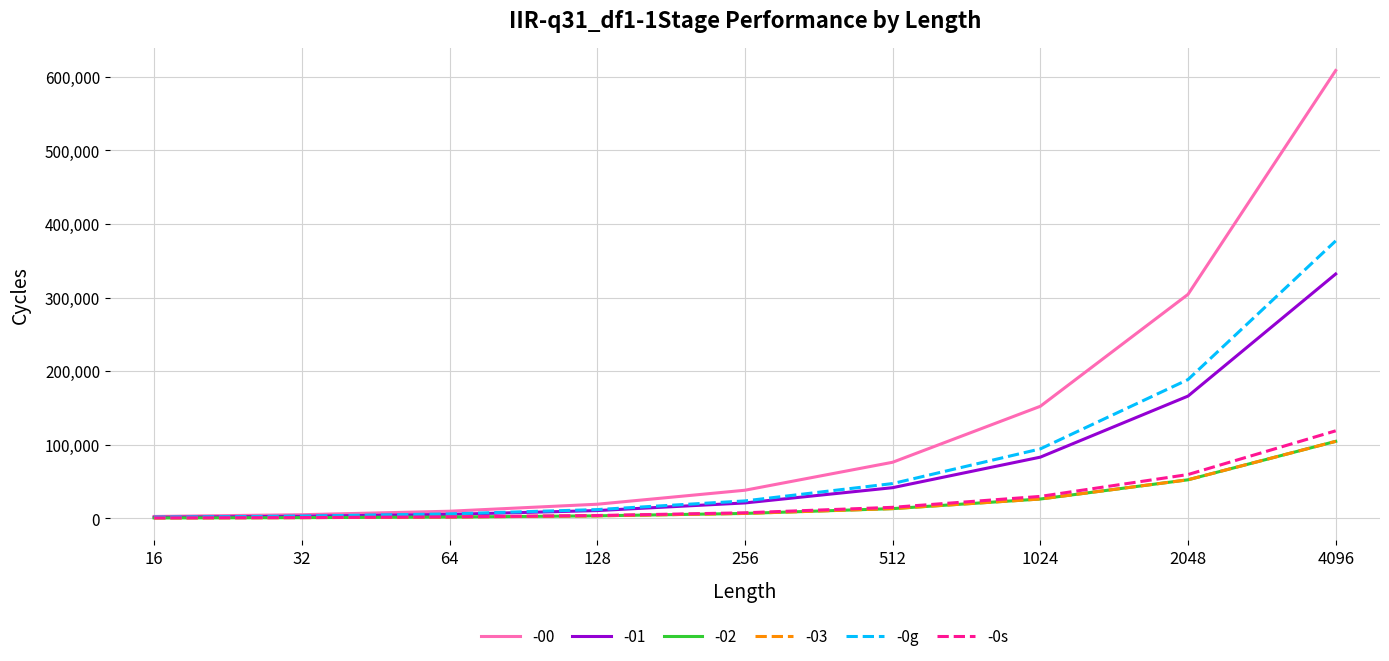

How many lines are shown in the chart?

6